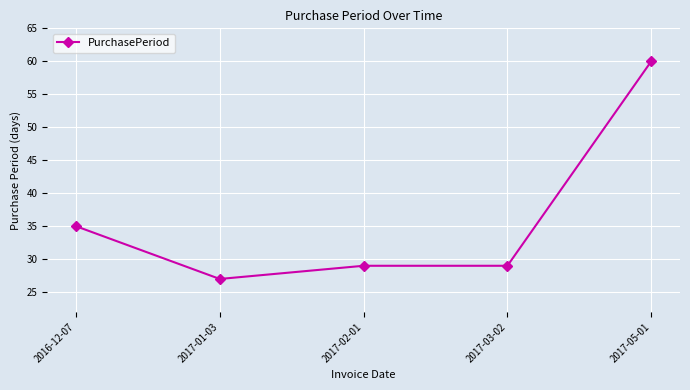

At which category does the chart reach its peak across all series?

2017-05-01